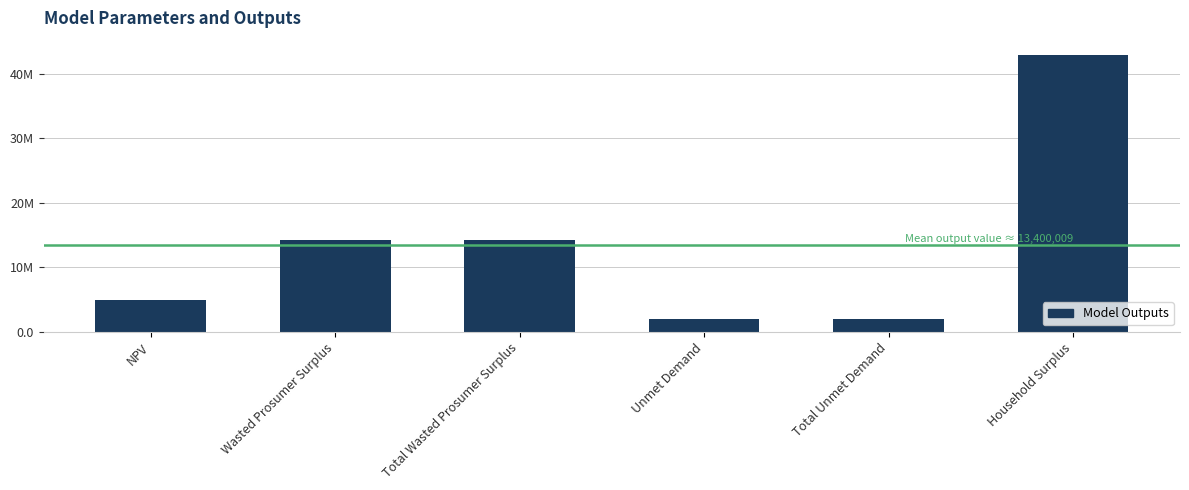

How many bars are there in total?

6